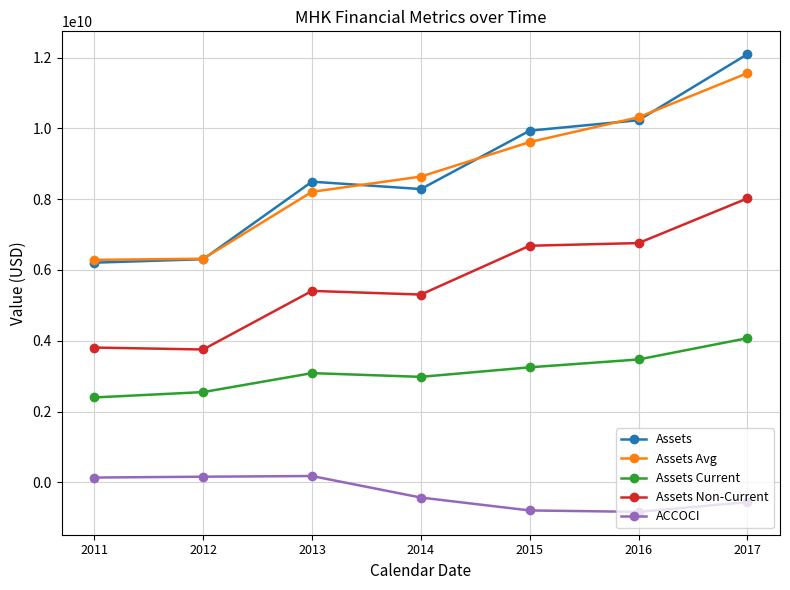

Is the value of ACCOCI at 2011 greater than the value of Assets at 2011?

No